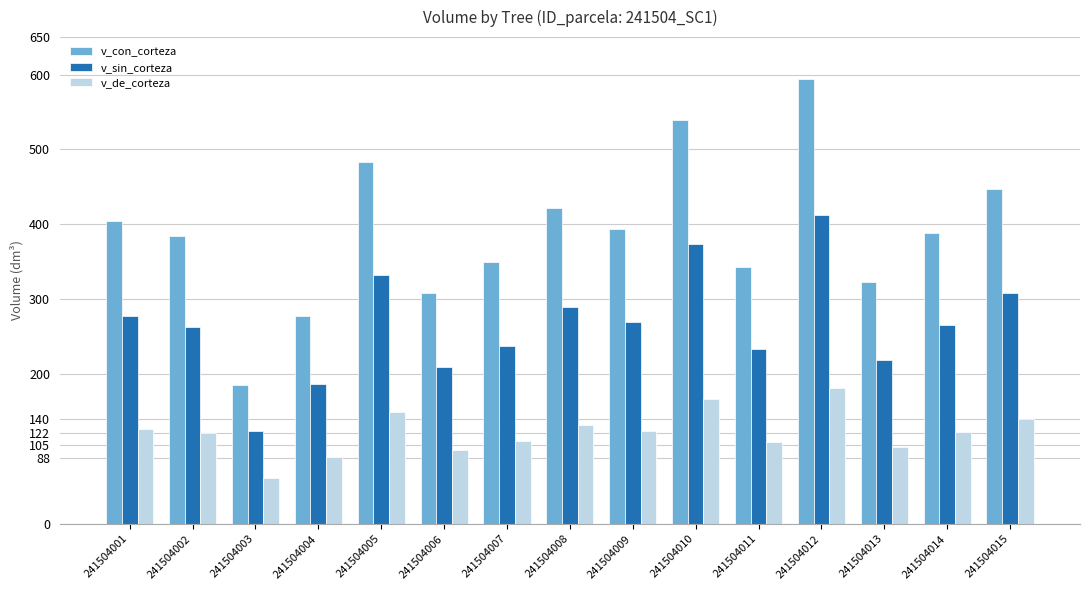

Which label corresponds to the smallest value in the chart?

241504003